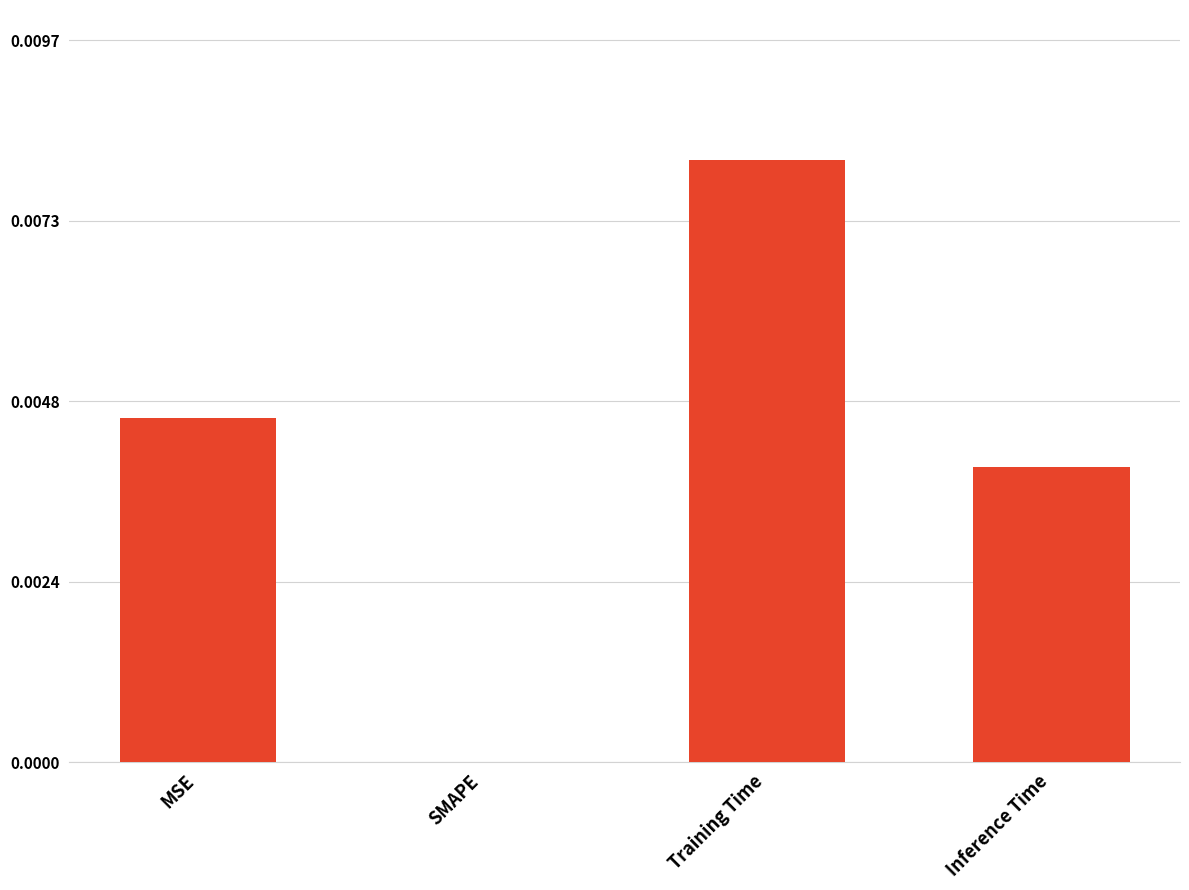

True or false: the data shows 0.0 at MSE.

True